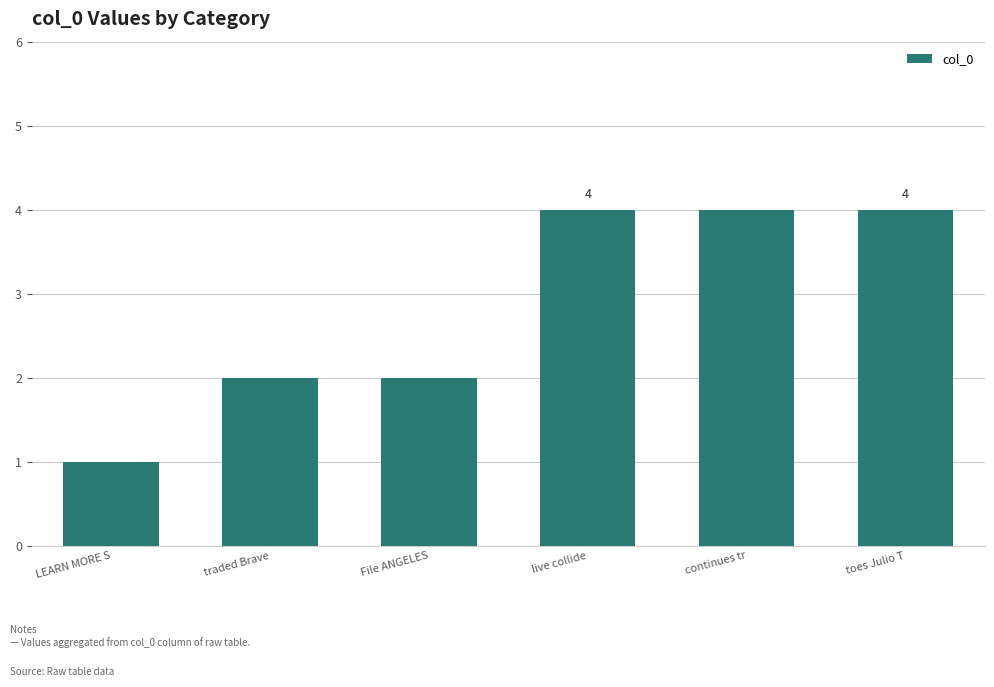

What is the maximum value shown in the chart?

4